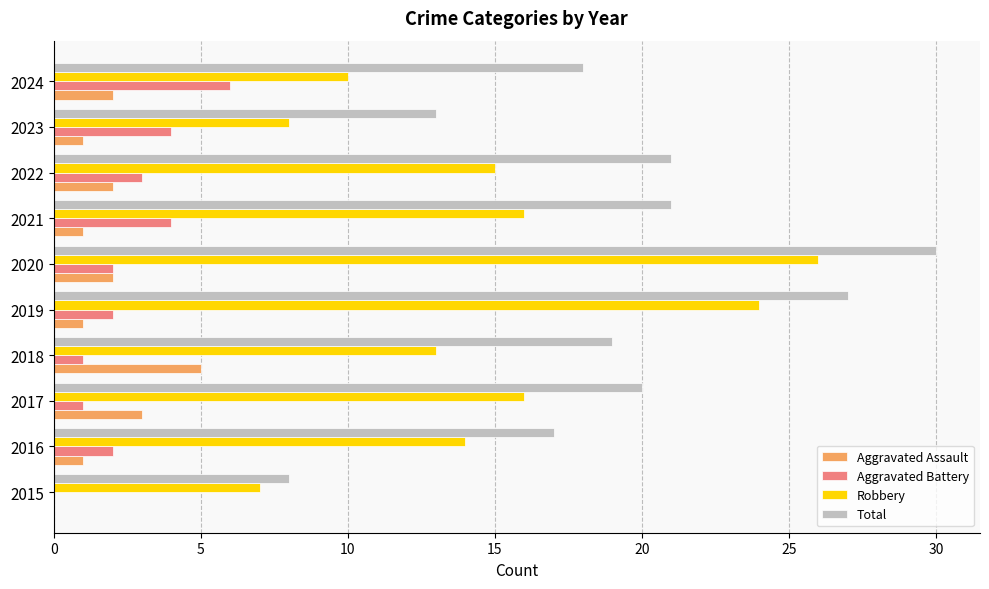

How many Aggravated Assault values are between 1 and 2?

7